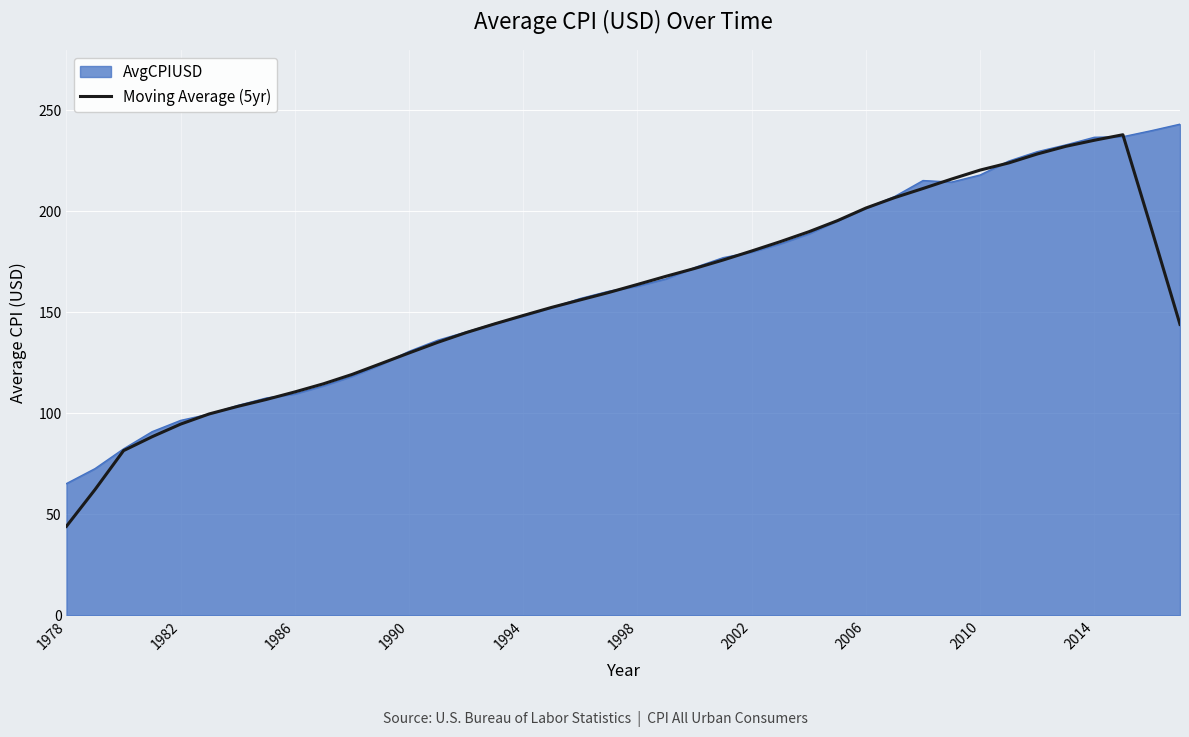

Which series has the largest range (max minus min)?

Moving Average (5yr)